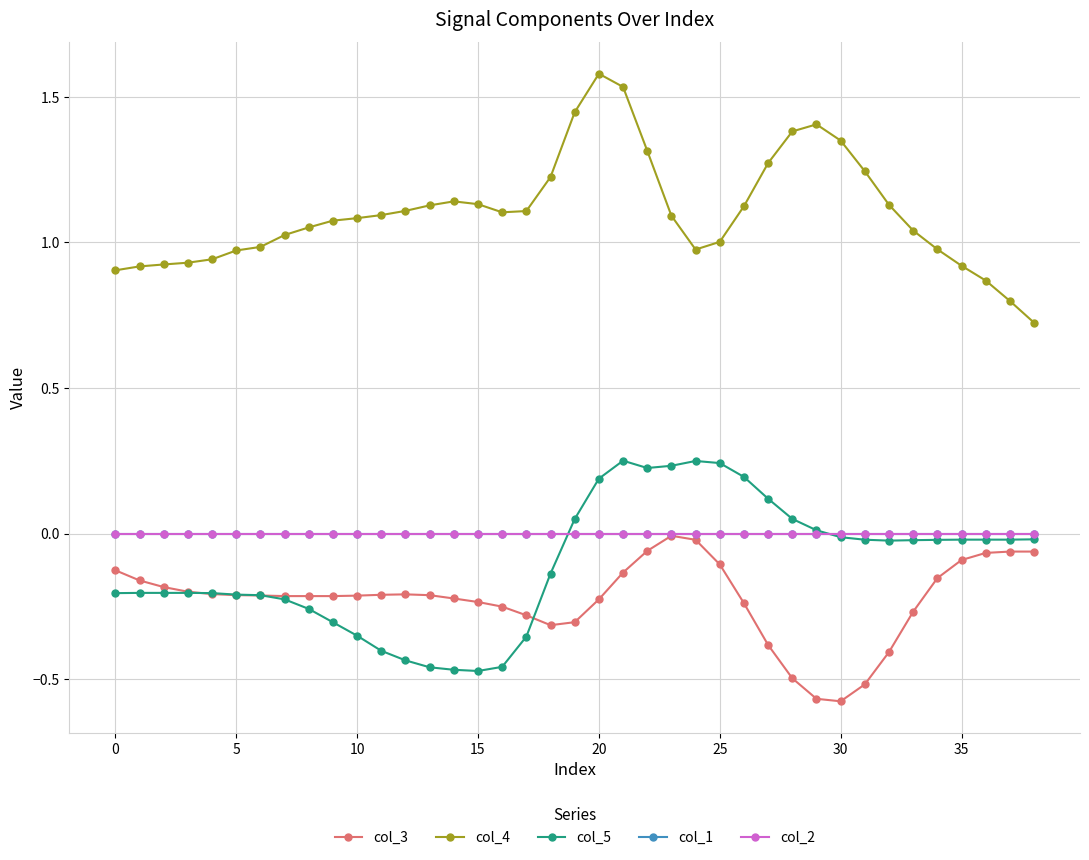

Does the chart have visible grid lines?

Yes